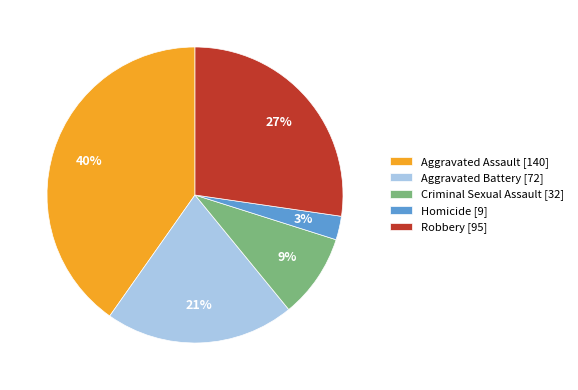

How many slices are in this pie chart?

5